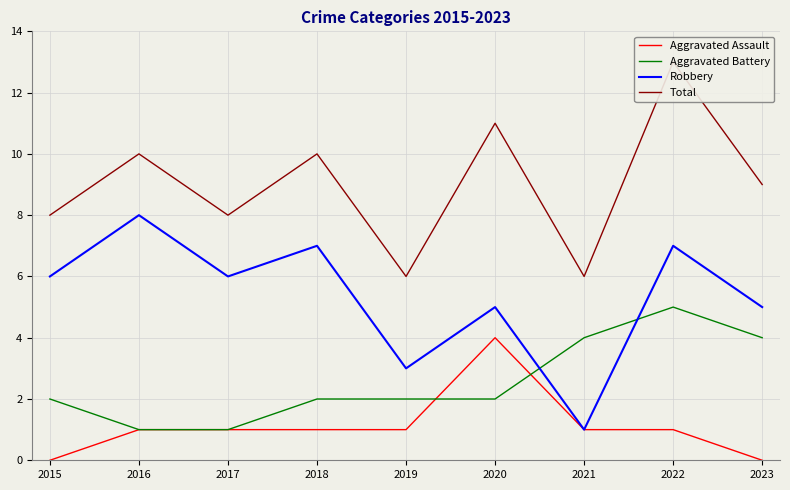

At how many categories does at least one series exceed 0?

9